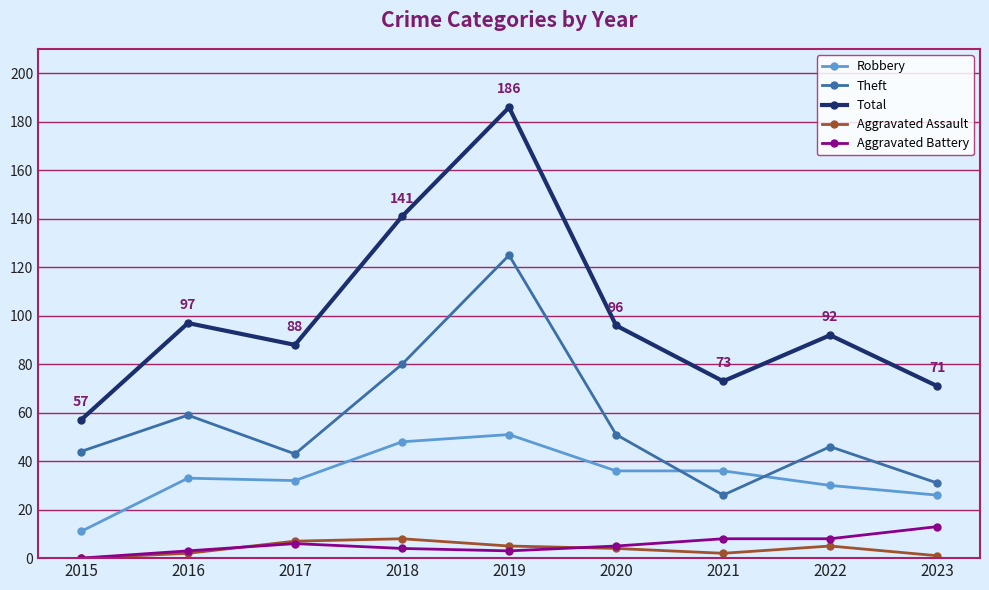

True or false: Theft has a value of 29 at 2022.

False